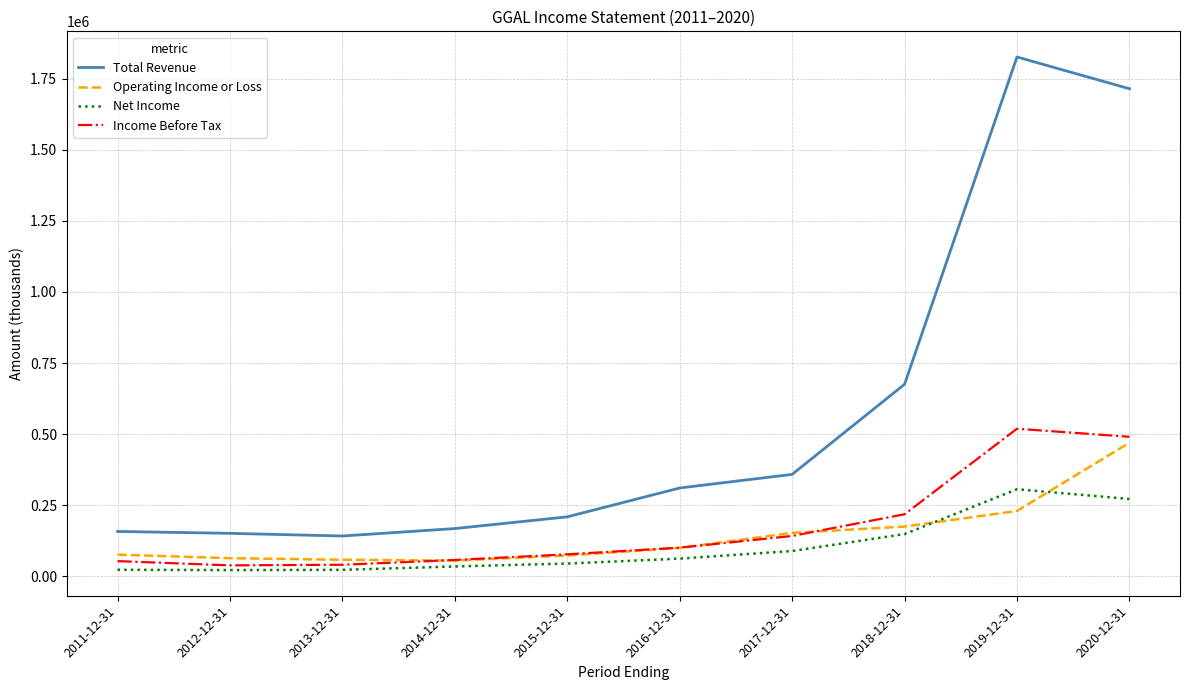

The value of Total Revenue at 2019-12-31 is 396034. True or false?

False